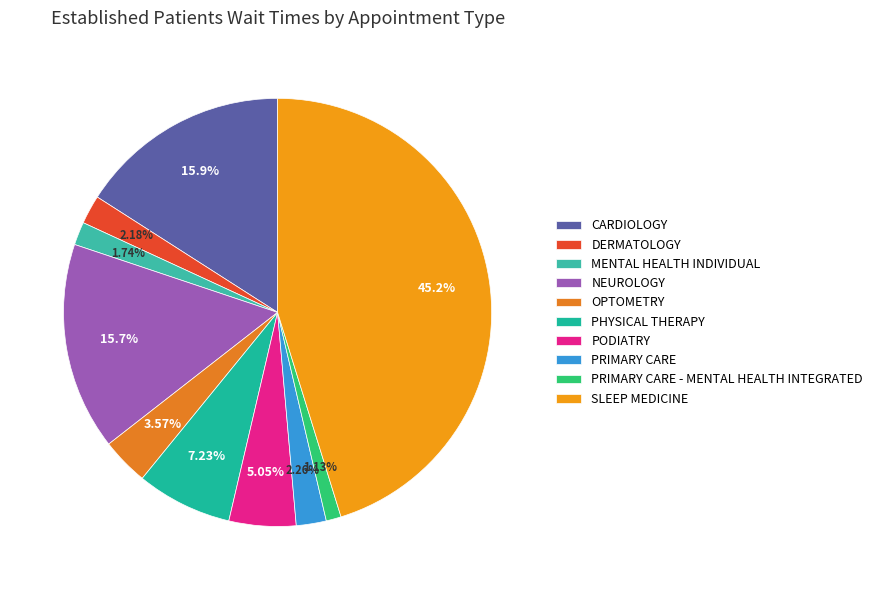

To the nearest percent, what is the combined percentage of NEUROLOGY and SLEEP MEDICINE?

61%